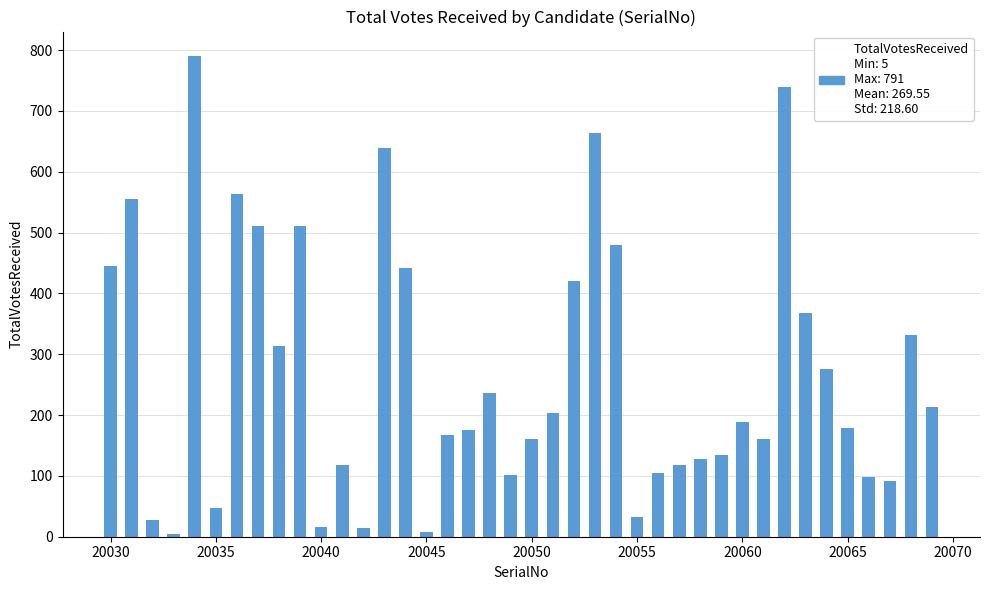

What is the average value?

270